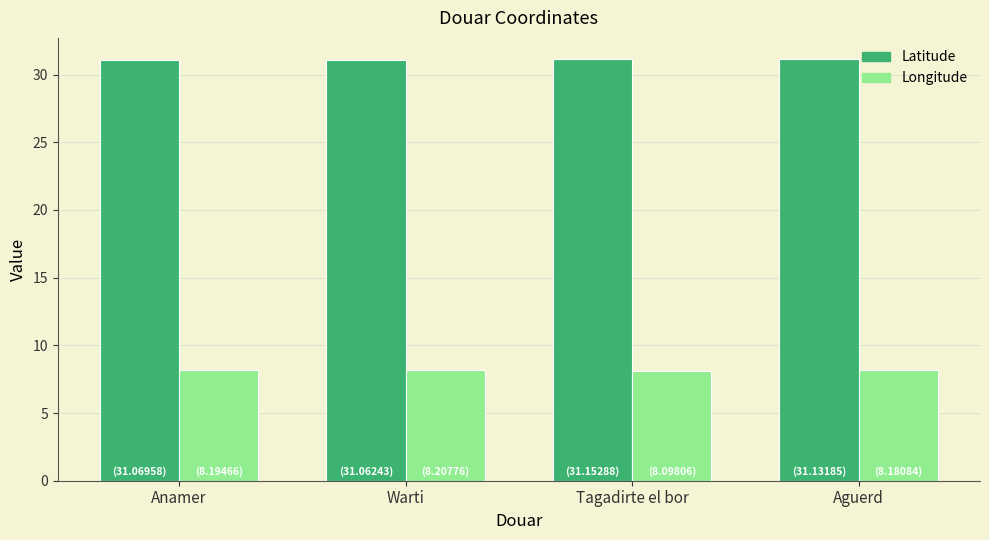

Which series has the largest total across all categories?

Latitude